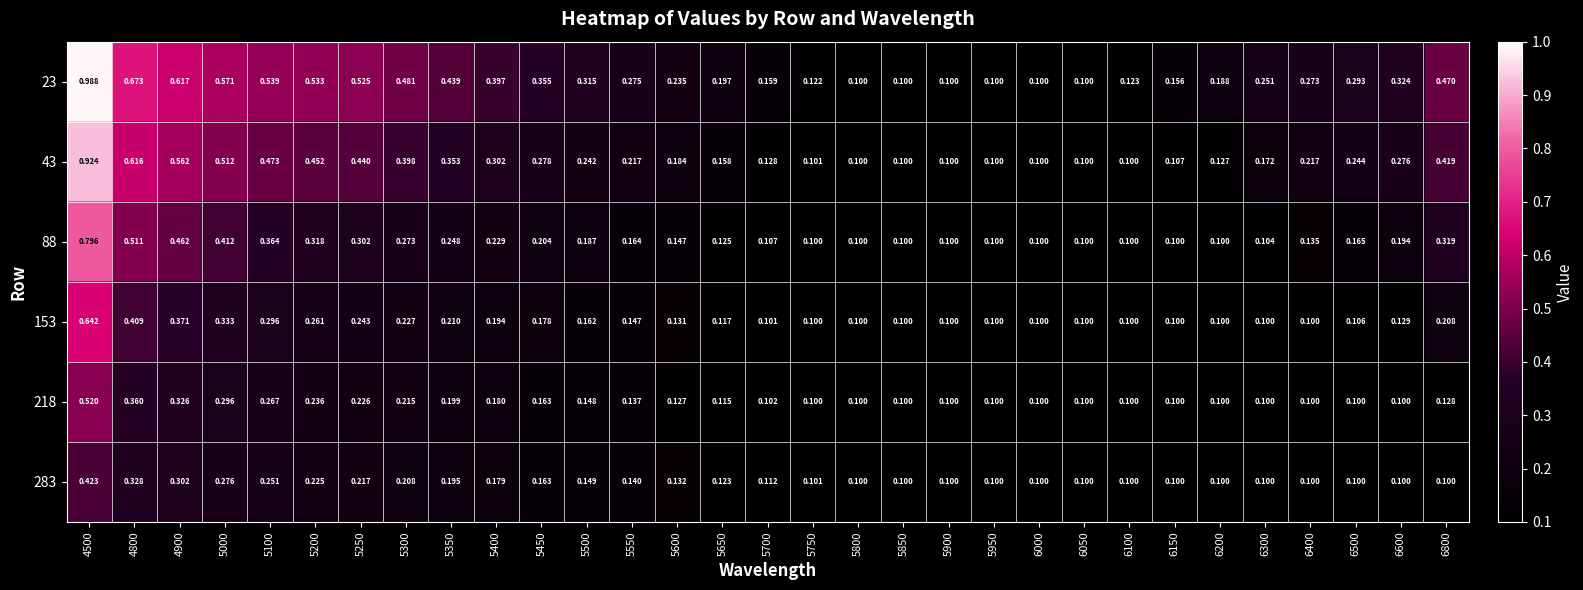

What is the total value across all series at 6300?

0.8